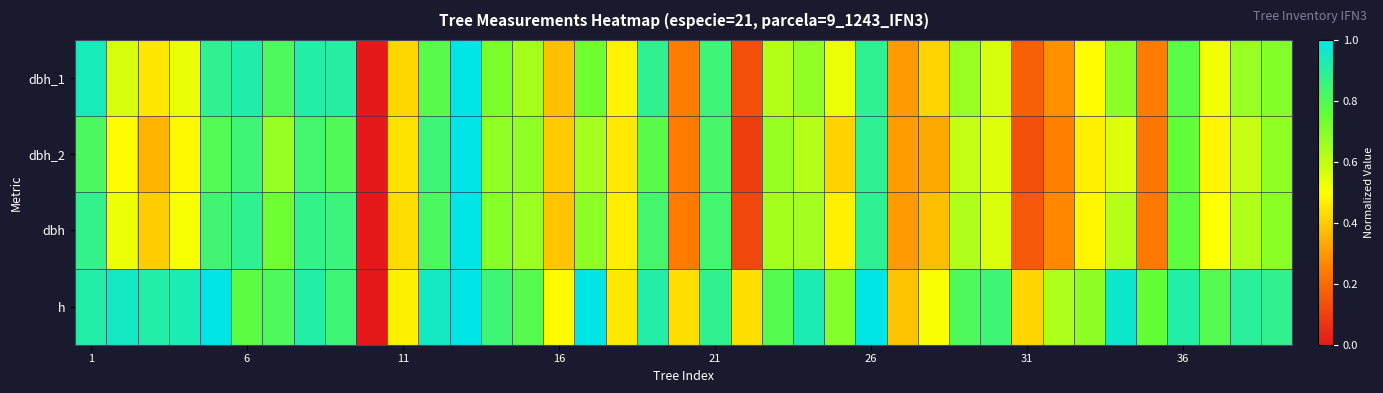

Reading left to right, what are all the values shown in this chart?

dbh_1: 0.9	0.6	0.5	0.5	0.9	0.9	0.8	0.9	0.9	0.0	0.4	0.8	1.0	0.7	0.6	0.4	0.7	0.5	0.9	0.2	0.8	0.1	0.6	0.7	0.5	0.9	0.3	0.4	0.7	0.6	0.2	0.3	0.5	0.7	0.2	0.8	0.5	0.7	0.7
dbh_2: 0.8	0.5	0.4	0.5	0.8	0.8	0.7	0.8	0.8	0.0	0.4	0.8	1.0	0.7	0.7	0.4	0.6	0.5	0.8	0.2	0.8	0.1	0.7	0.6	0.4	0.9	0.3	0.3	0.6	0.6	0.1	0.3	0.5	0.6	0.2	0.8	0.5	0.6	0.7
dbh: 0.9	0.5	0.4	0.5	0.8	0.9	0.7	0.9	0.9	0.0	0.4	0.8	1.0	0.7	0.7	0.4	0.7	0.5	0.8	0.2	0.8	0.1	0.6	0.6	0.5	0.9	0.3	0.4	0.6	0.6	0.2	0.3	0.5	0.6	0.2	0.8	0.5	0.6	0.7
h: 0.9	0.9	0.9	0.9	1.0	0.8	0.8	0.9	0.8	0.0	0.5	0.9	1.0	0.8	0.8	0.5	1.0	0.5	0.9	0.4	0.9	0.4	0.8	0.9	0.7	1.0	0.4	0.5	0.8	0.8	0.4	0.6	0.7	1.0	0.8	0.9	0.8	0.9	0.9